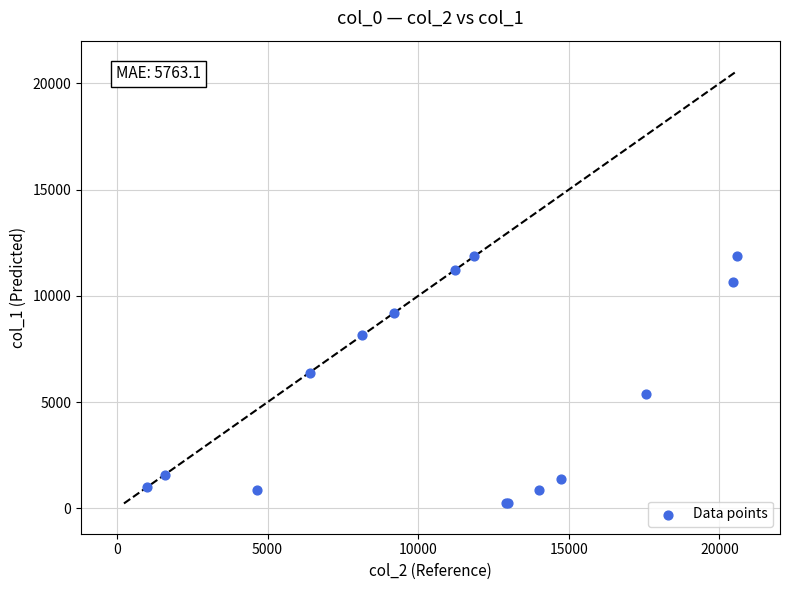

What Y value in the scatter plot is closest to 6049?

6393